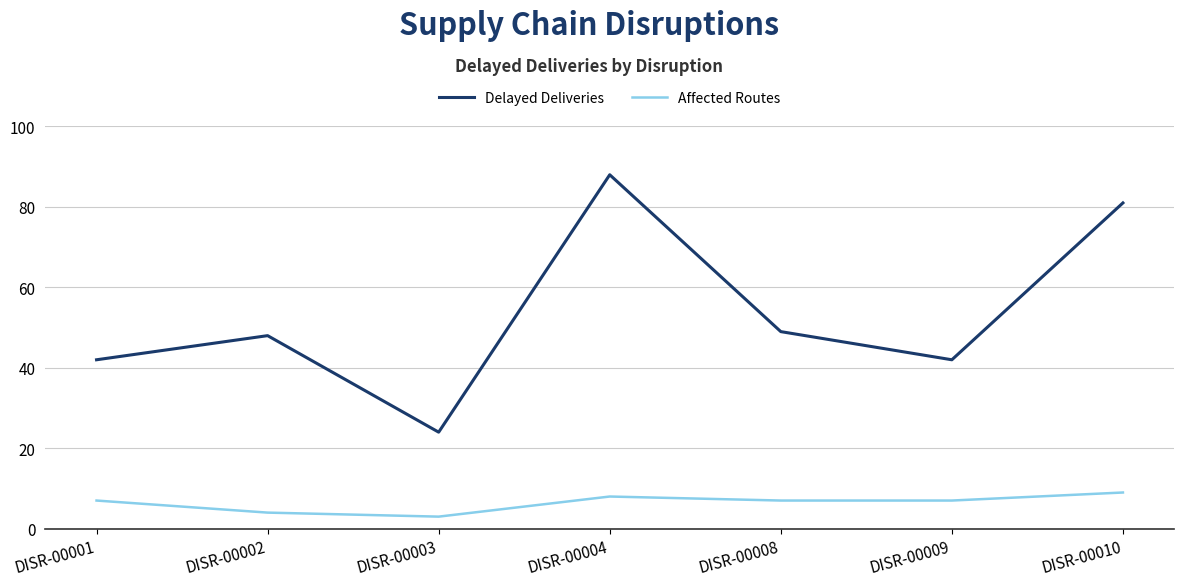

Does the chart display data point markers on the line(s)?

No